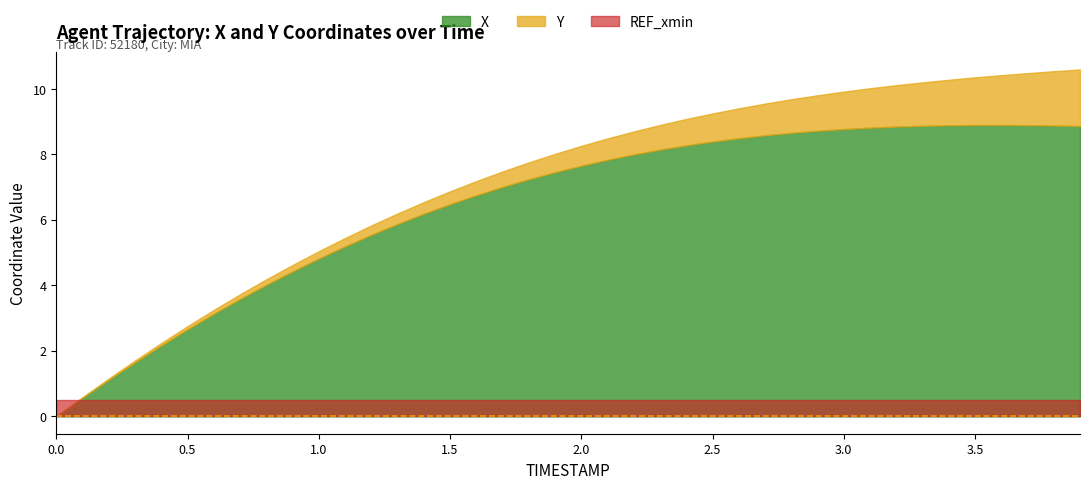

How many values in the Y series are below 1459?

20